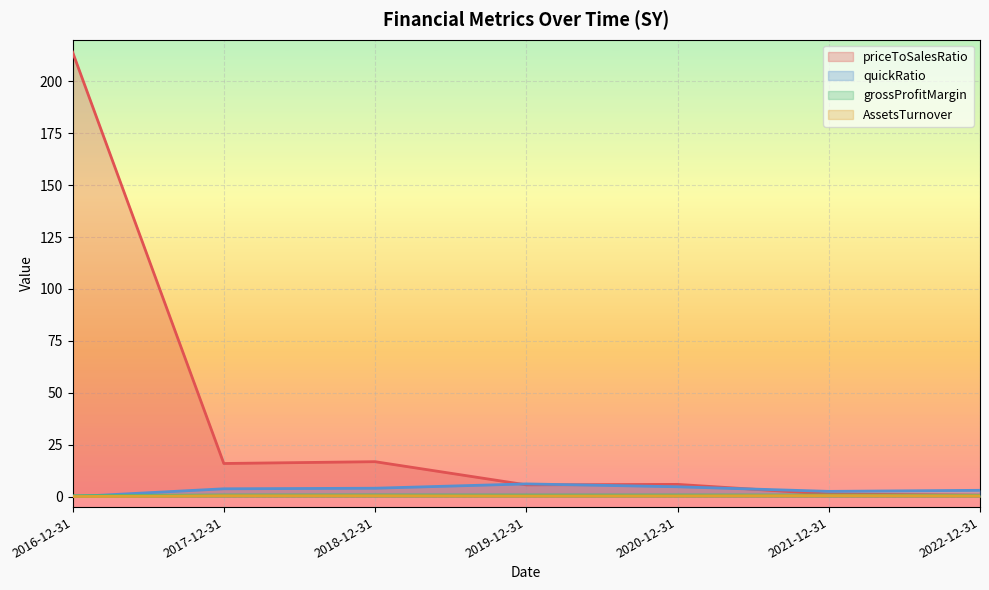

Reading left to right, what are all the values shown in this chart?

priceToSalesRatio: 2016-12-31=214.0	2017-12-31=16.0	2018-12-31=16.9	2019-12-31=5.7	2020-12-31=5.9	2021-12-31=1.3	2022-12-31=0.8
quickRatio: 2016-12-31=0.0	2017-12-31=3.8	2018-12-31=4.1	2019-12-31=6.2	2020-12-31=4.8	2021-12-31=2.6	2022-12-31=3.1
grossProfitMargin: 2016-12-31=0.5	2017-12-31=0.8	2018-12-31=0.9	2019-12-31=0.8	2020-12-31=0.8	2021-12-31=0.8	2022-12-31=0.7
AssetsTurnover: 2016-12-31=0.1	2017-12-31=0.5	2018-12-31=0.5	2019-12-31=0.4	2020-12-31=0.4	2021-12-31=0.5	2022-12-31=0.4